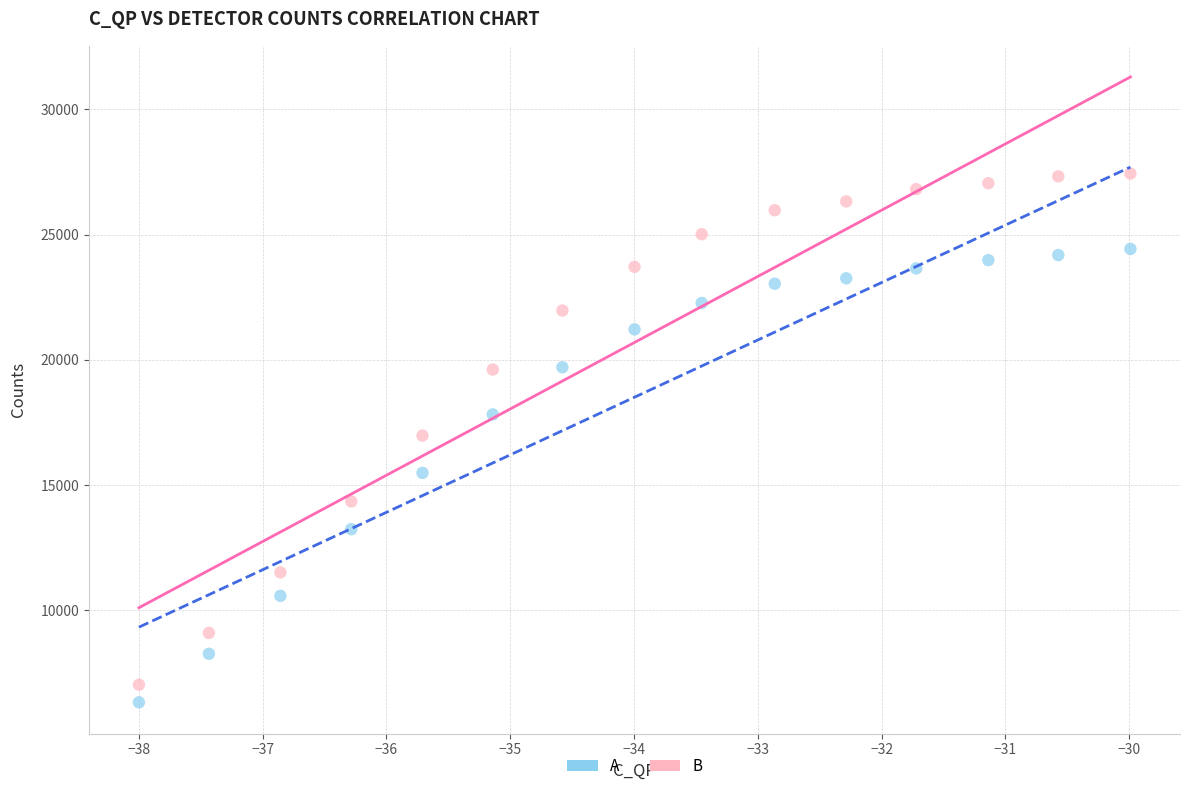

What are all the series names shown in the legend?

A, B